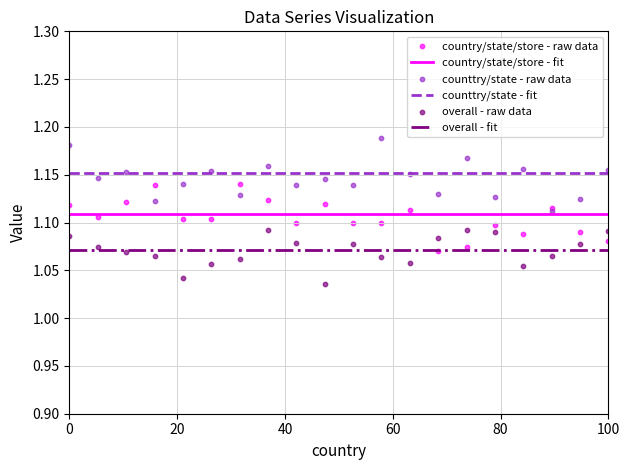

True or false: overall - fit and country/state/store - fit intersect in this chart.

False